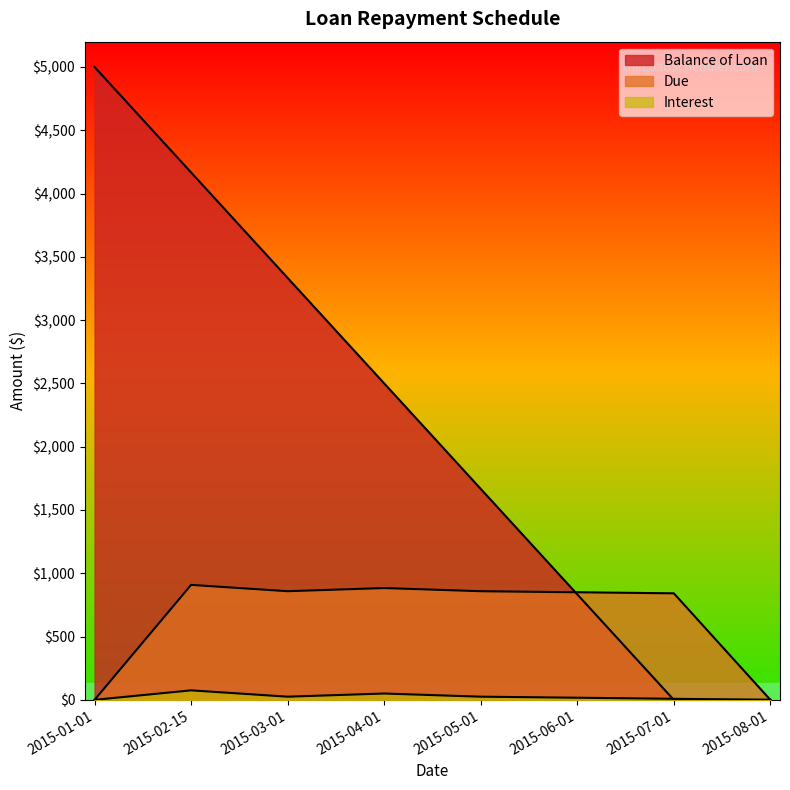

Which series has the largest total across all categories?

Balance of Loan